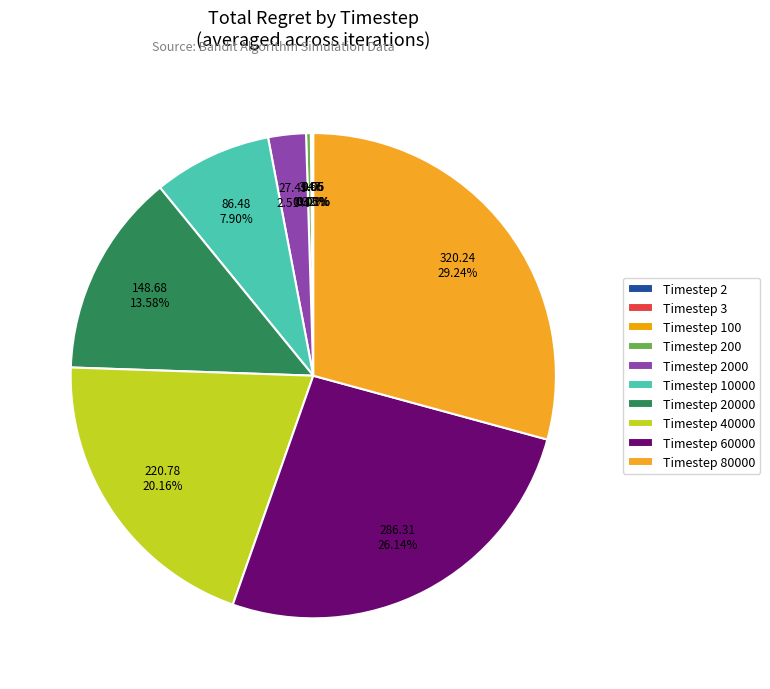

What percentage is NOT represented by Timestep 2?

100.0%